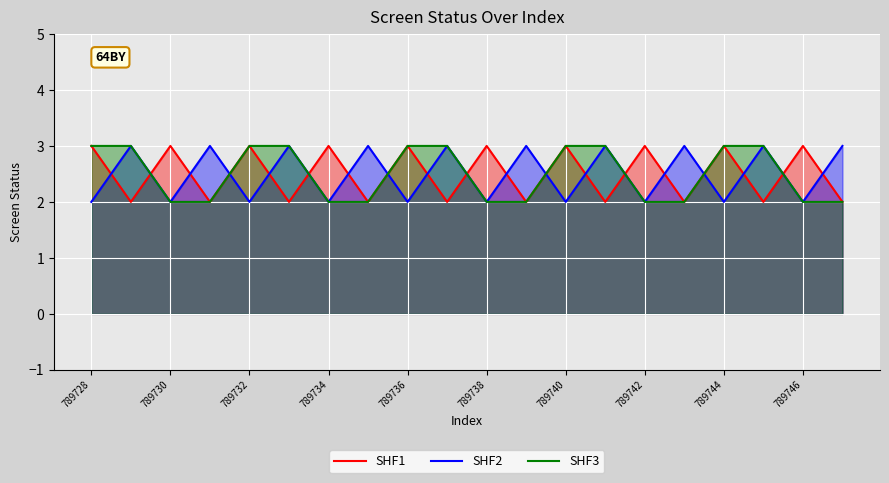

Which series has the largest total across all categories?

SHF1